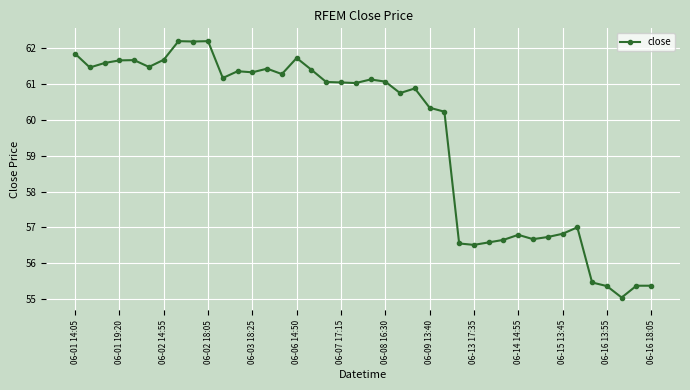

What is the minimum value shown in the chart?

55.0